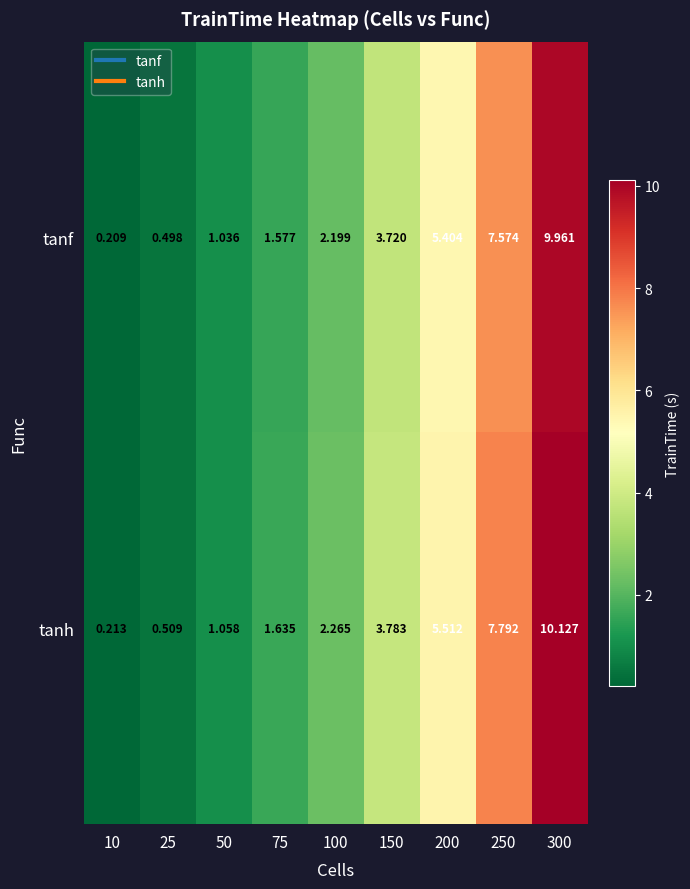

How many data points in tanh are above 2?

5